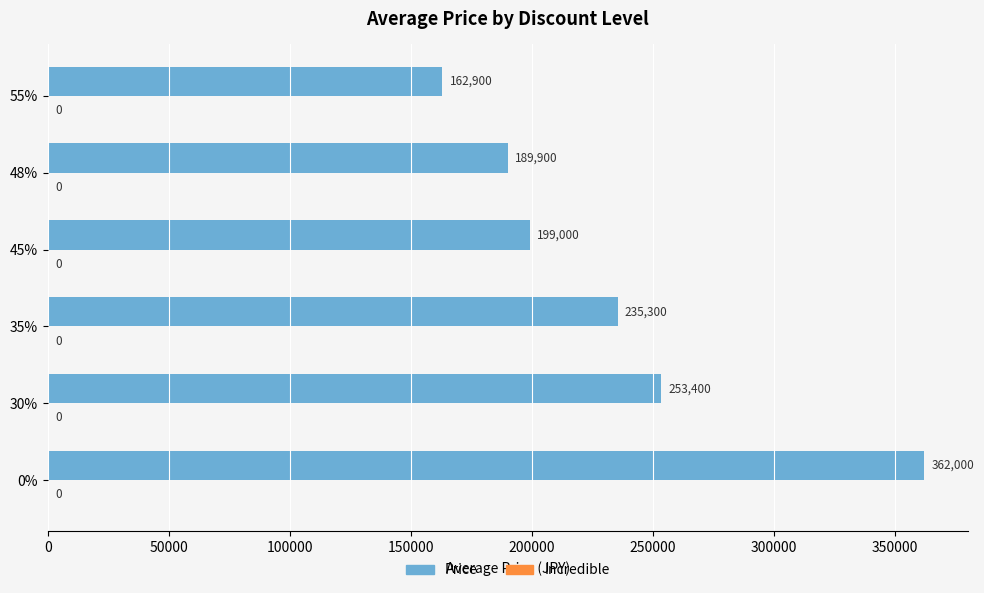

What is the difference between the values at 35% and 55%?

72400